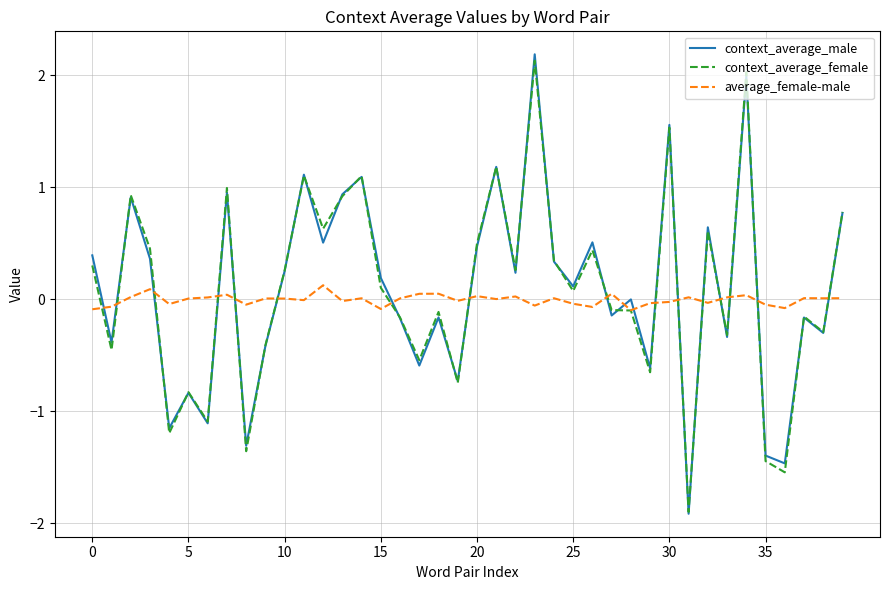

How many times do context_average_male and average_female-male cross each other?

18